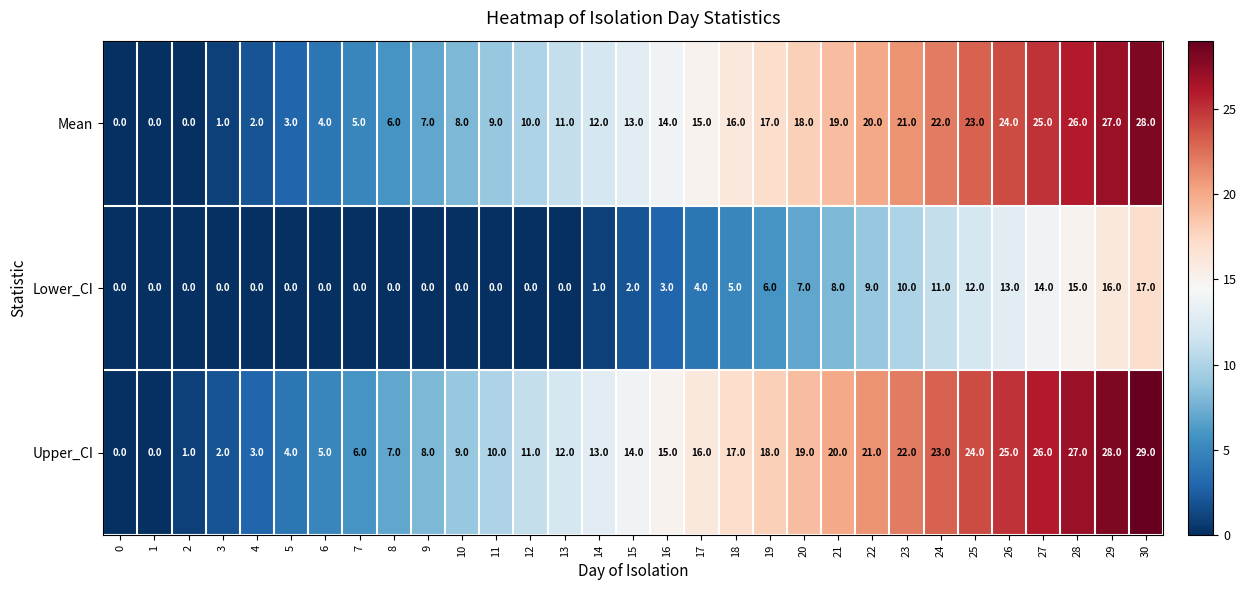

Which series has the widest spread of values?

Upper_CI